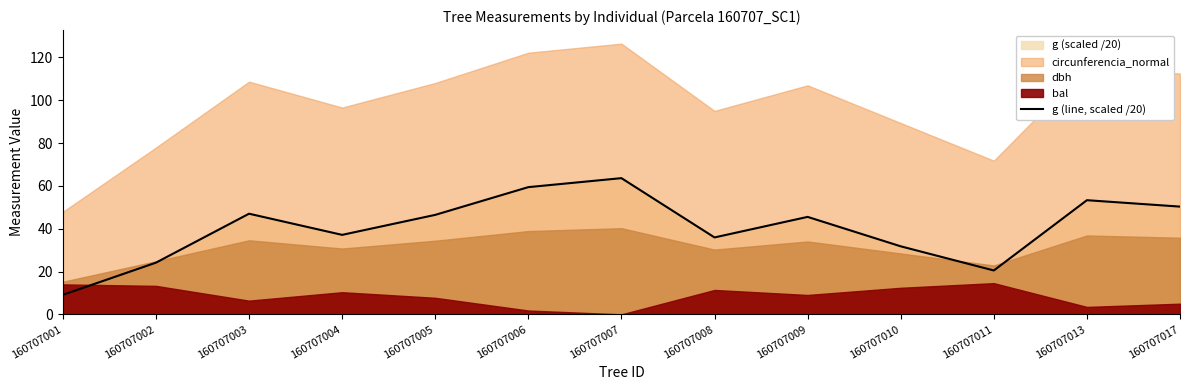

Reading left to right, what are all the values shown in this chart?

9.1	24.2	47.0	37.1	46.5	59.4	63.6	35.9	45.5	31.8	20.5	53.3	50.3